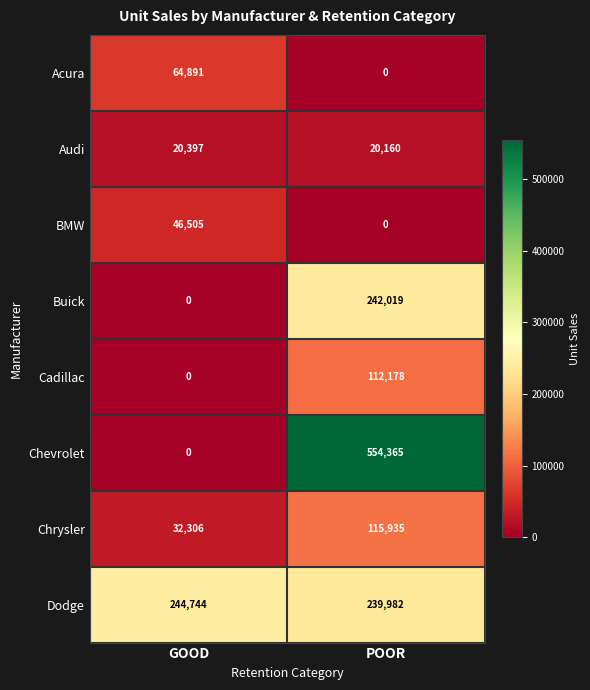

Is it true that BMW equals 46505 at GOOD?

True